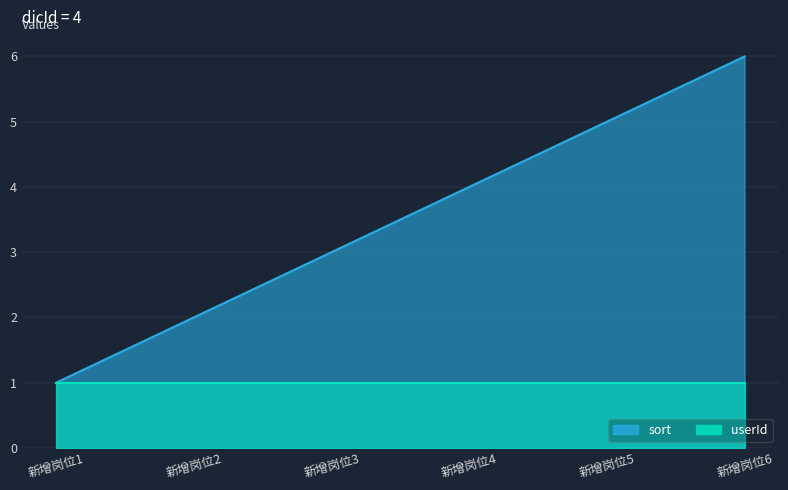

What is the change in value from 新增岗位4 to 新增岗位5?

+1